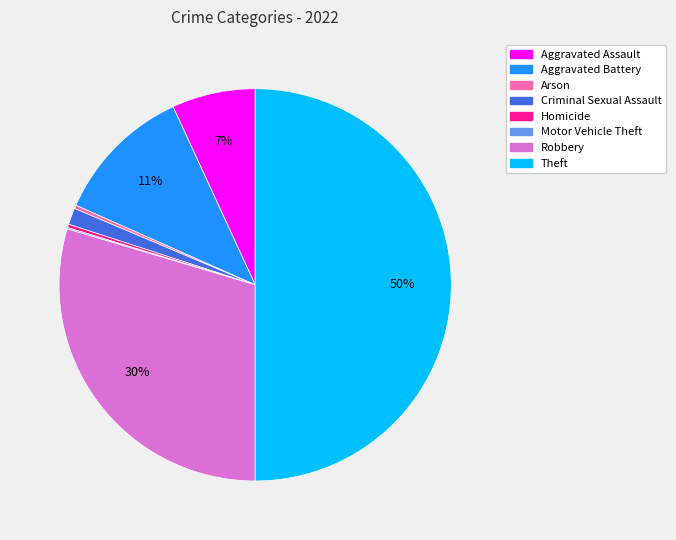

Does Homicide account for over 50% of the chart?

No